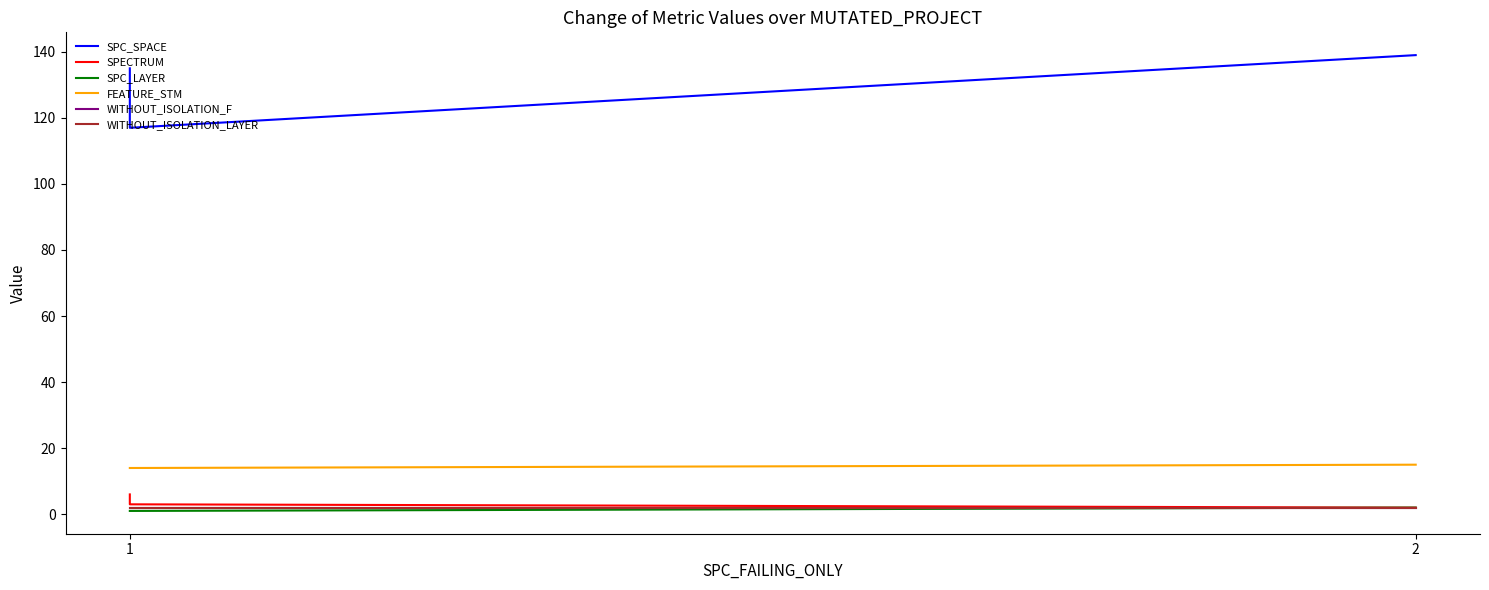

At which label is SPC_SPACE closest to 128?

1